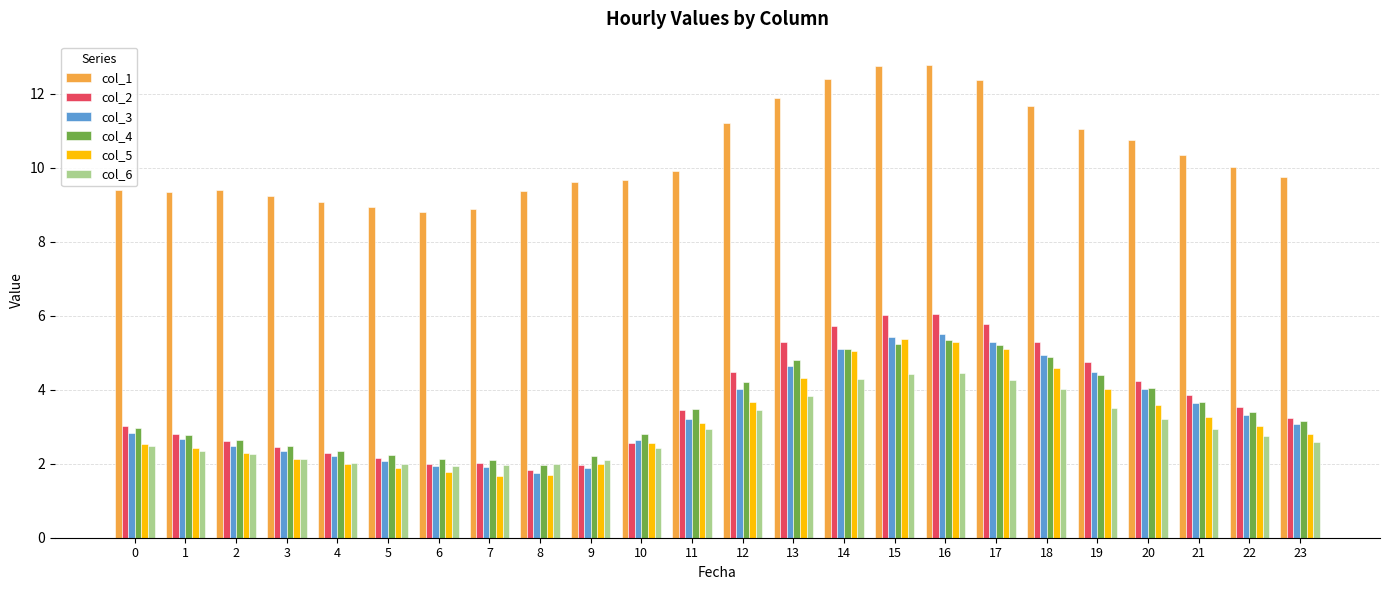

What is the total value across all series at 0?

23.3